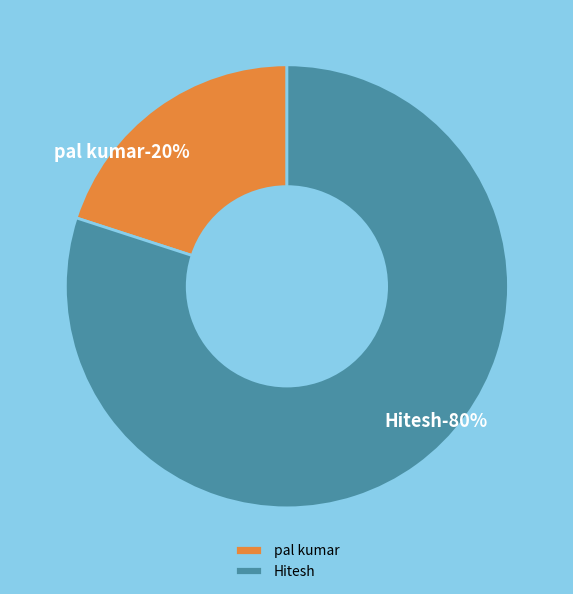

To the nearest percent, what is the difference between the largest and smallest slice percentages?

60%